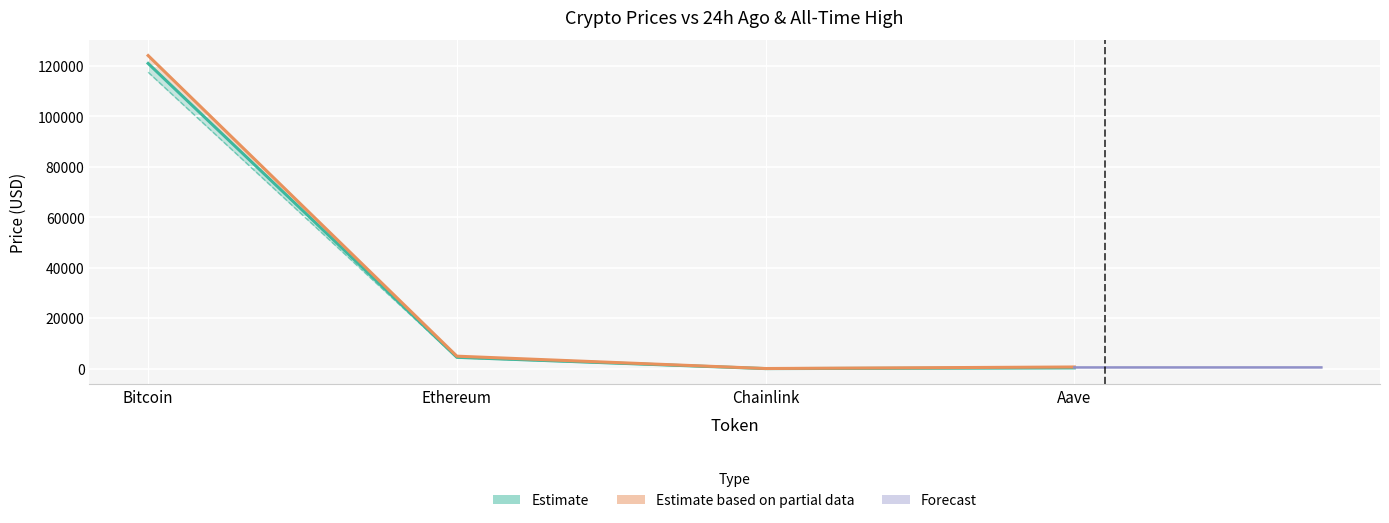

What is the label of the 2nd point from the right?

Chainlink